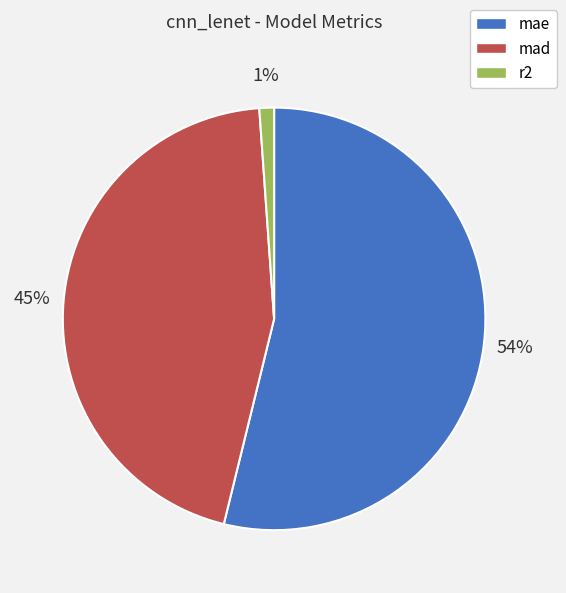

Is mad the majority of the pie?

No